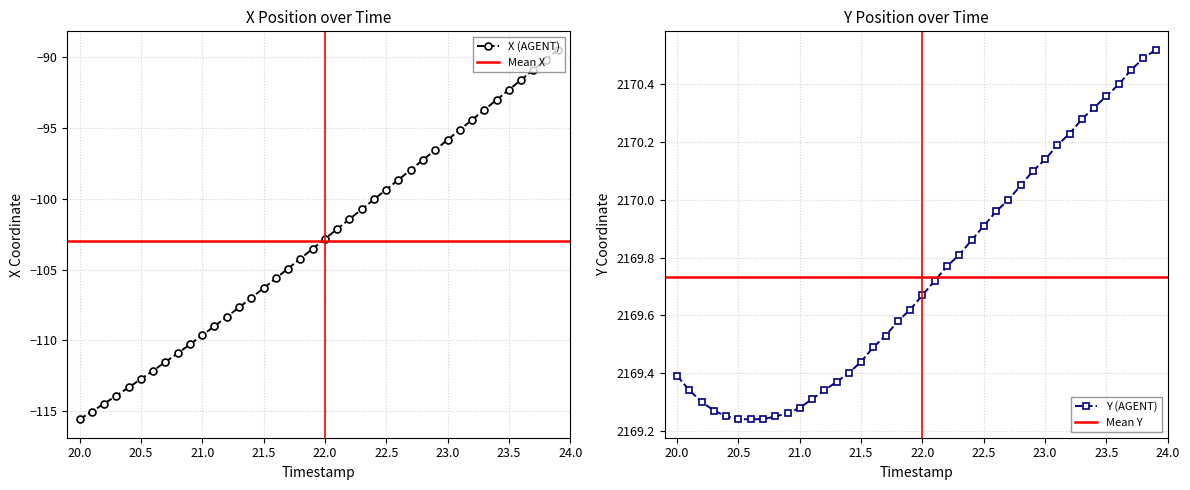

True or false: Y has more than 1 points higher than both neighbors.

False